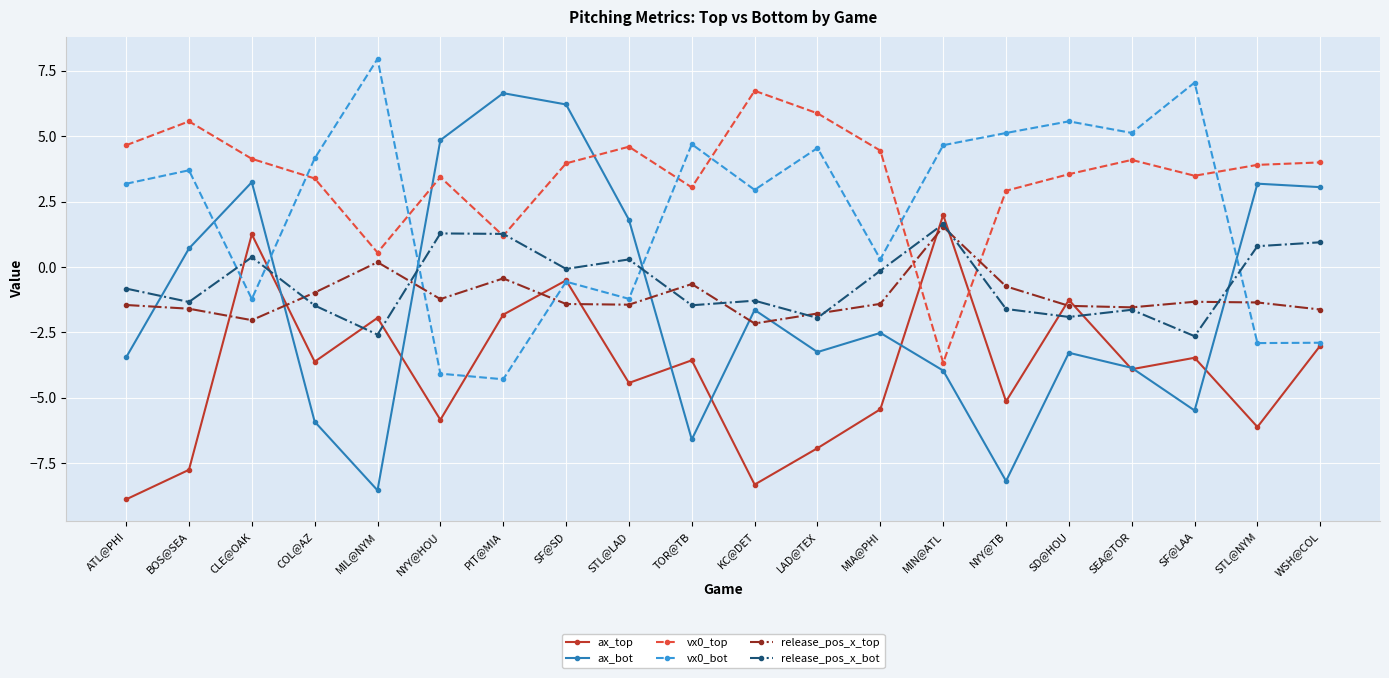

Is the value of ax_top at CLE@OAK greater than the value of vx0_top at MIL@NYM?

Yes